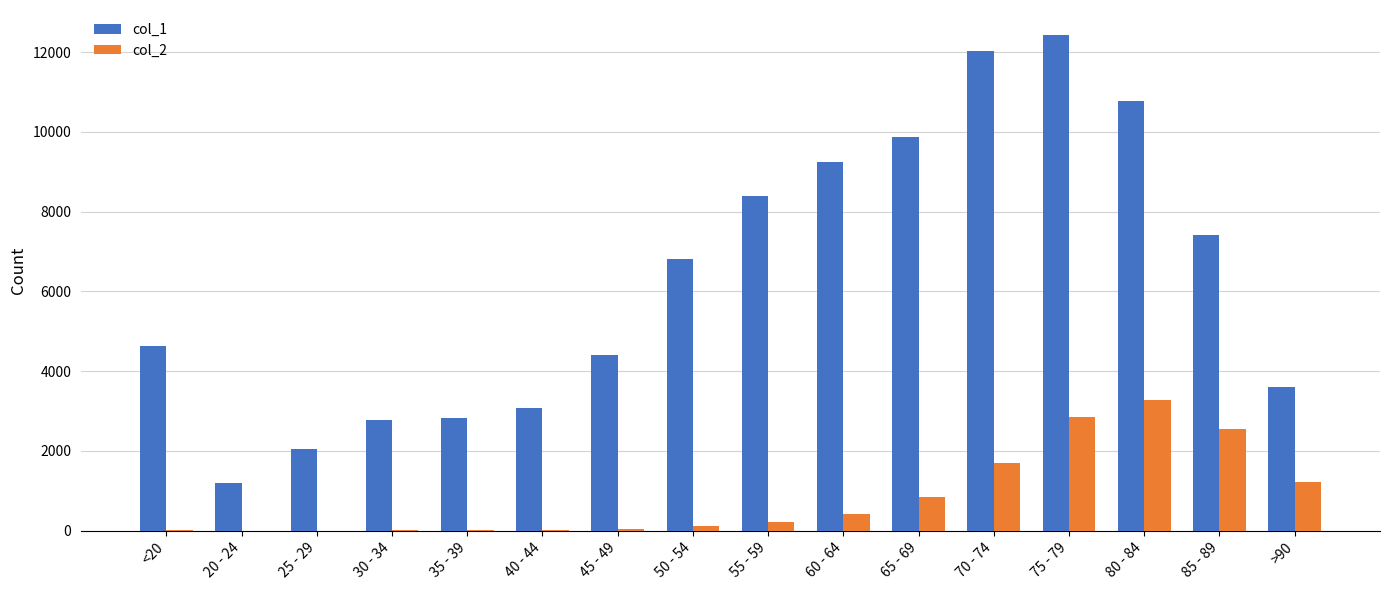

What is the greatest value displayed?

12434